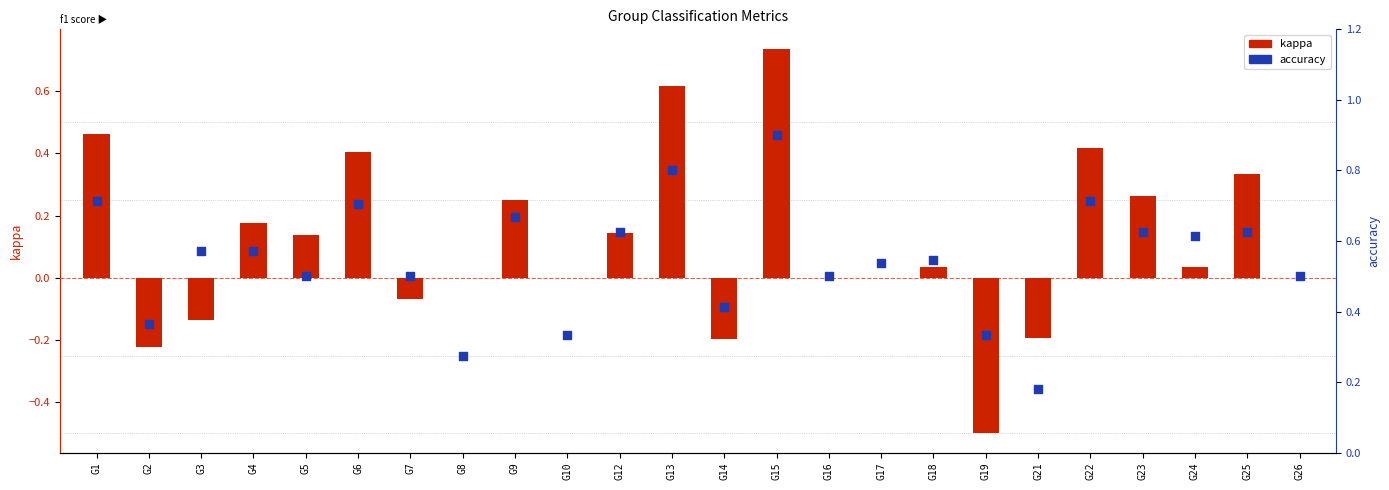

At which category is the sum across all series the highest?

G15